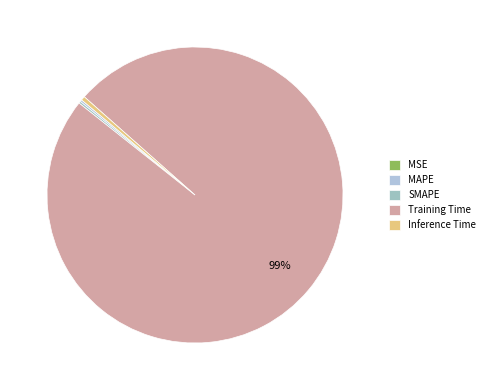

What is the smallest slice in the pie chart?

MSE